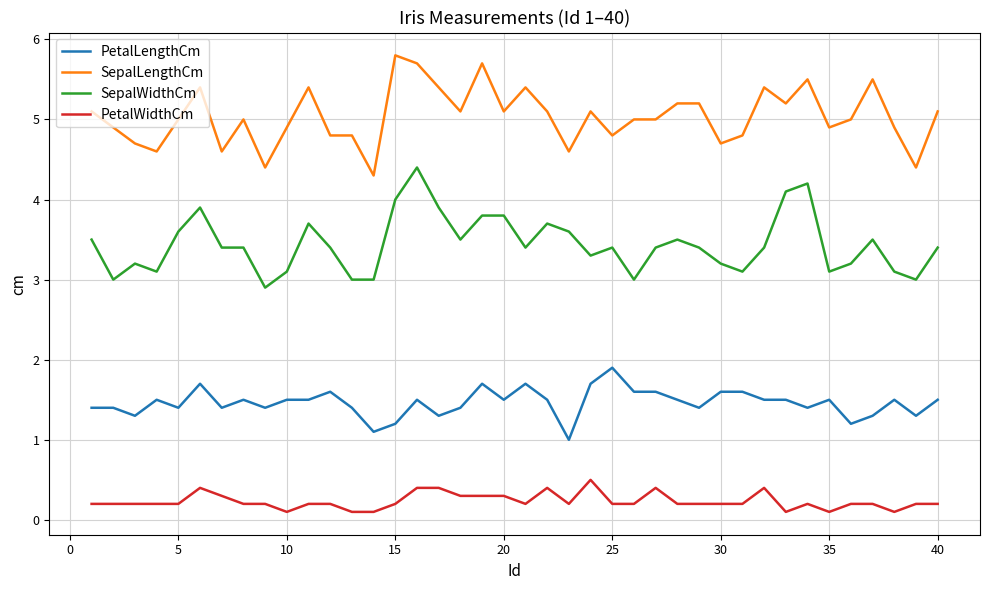

What is the highest value of the SepalWidthCm series?

4.4